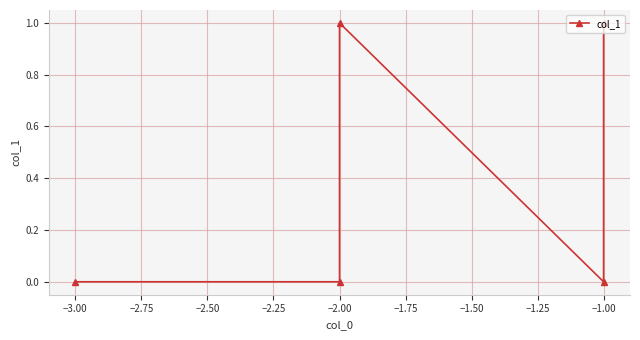

How many points are lower than both their immediate neighbors (excluding endpoints)?

1